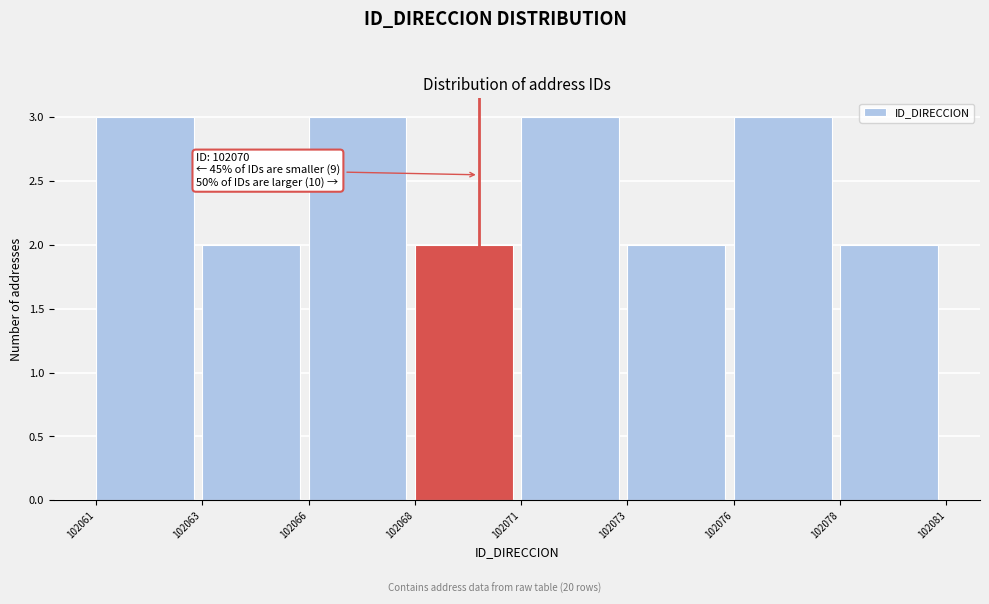

Reading left to right, list all the values displayed in this chart.

102061=3	102063=2	102066=3	102068=2	102071=3	102073=2	102076=3	102078=2